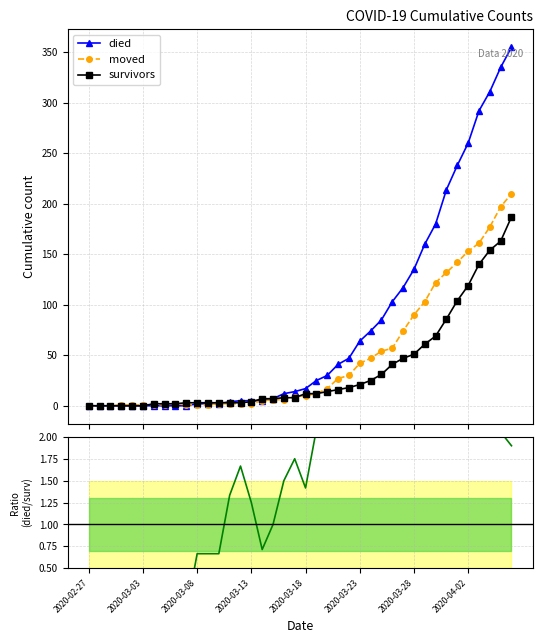

How many times do died and moved cross each other?

1